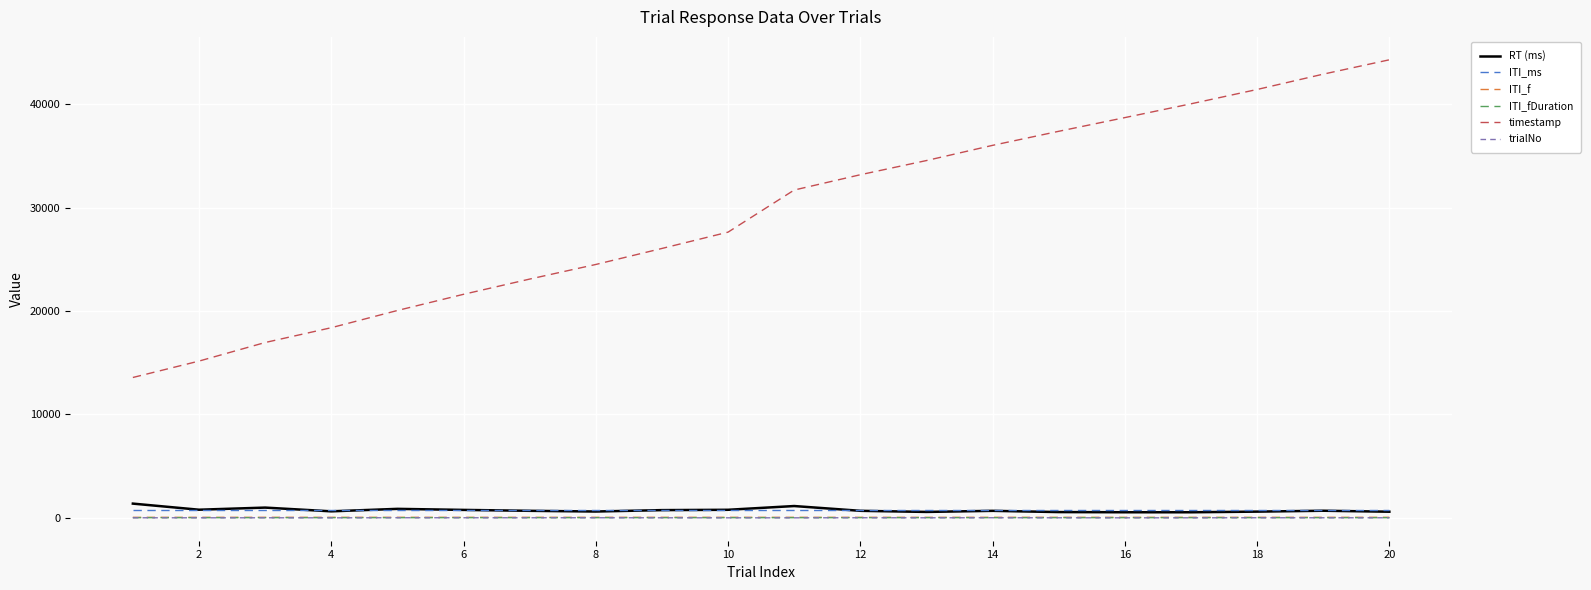

What is the greatest value displayed?

44308.0